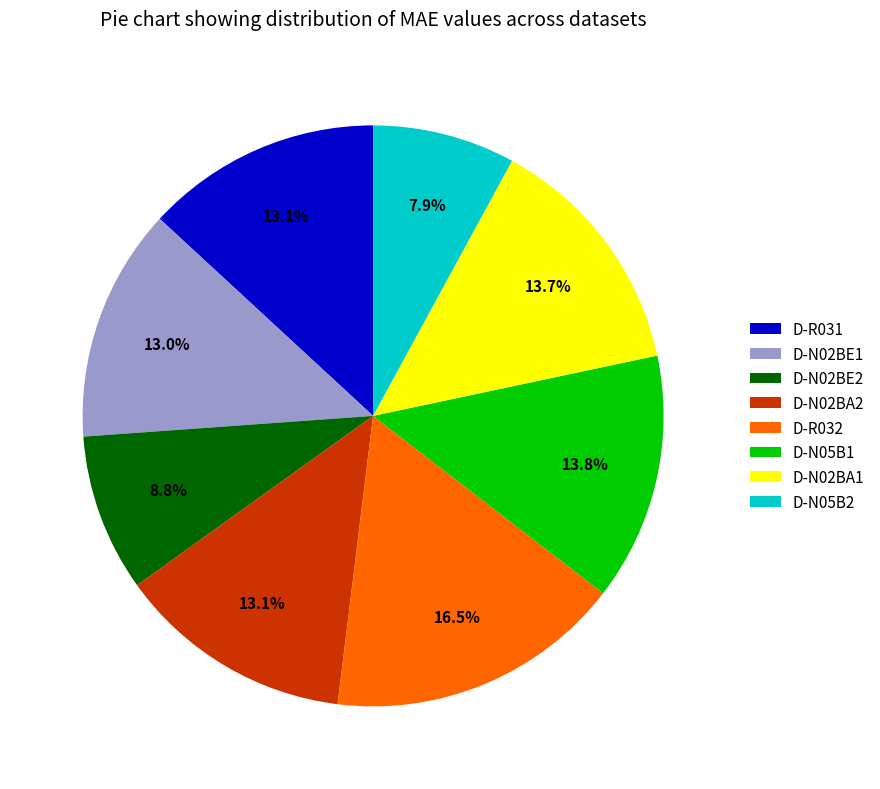

Which has a higher value, D-R032 or D-N02BA1?

D-R032